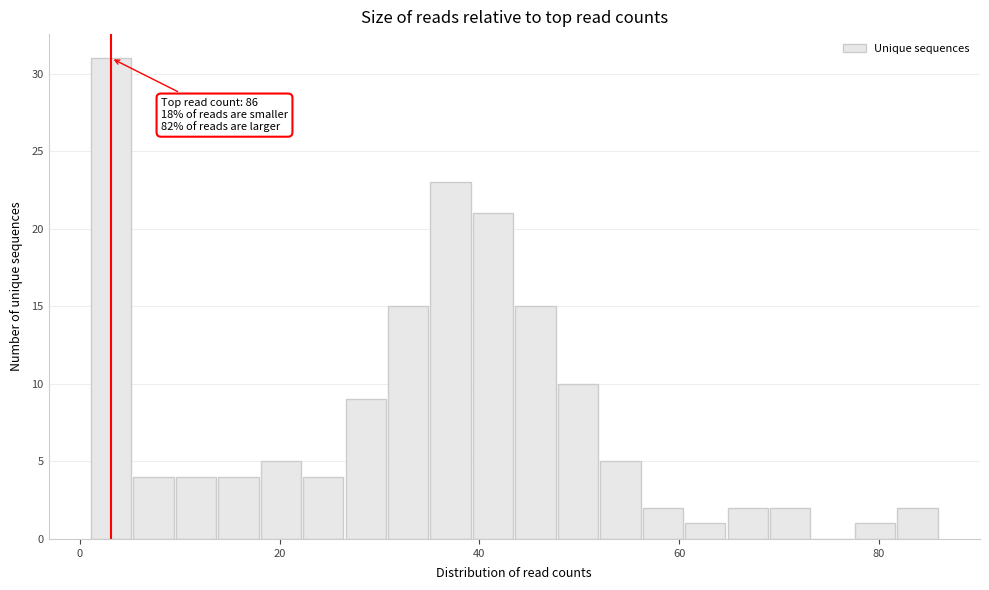

Around what value on the x-axis is the tallest bar? Give the approximate position of its centre, as read against the axis.

4